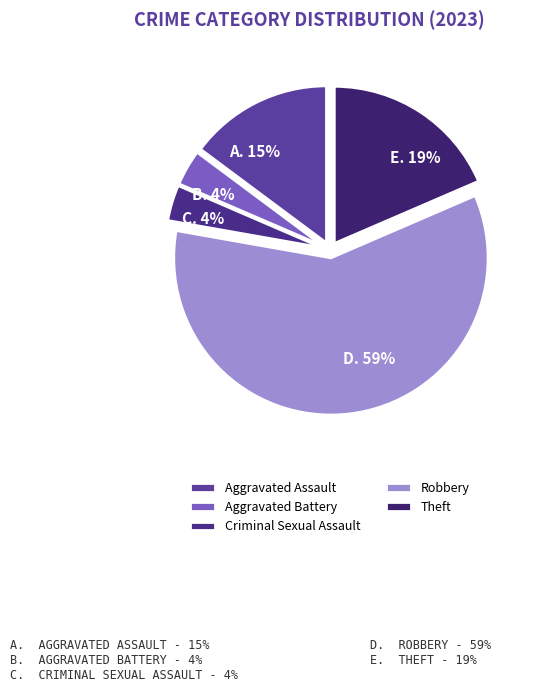

To the nearest percent, what portion does Aggravated Battery represent?

4%